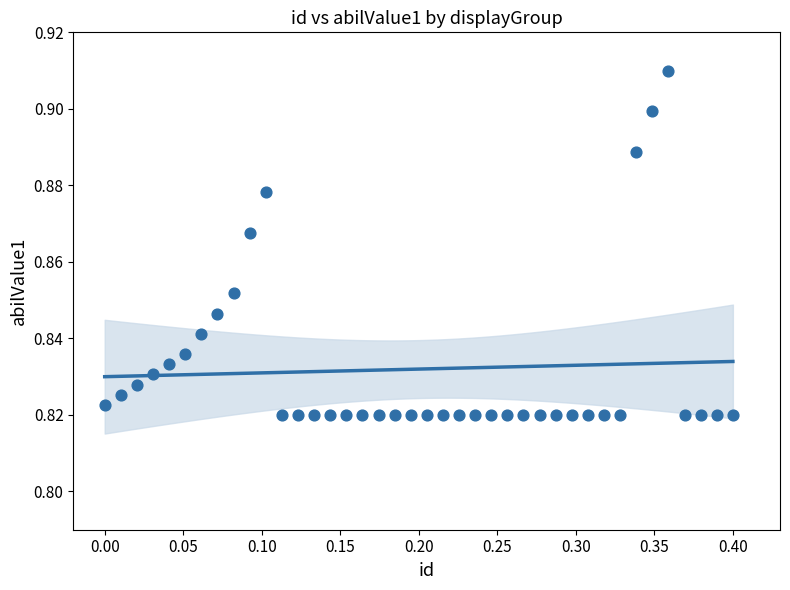

What is the range of X values (max minus min)?

0.4